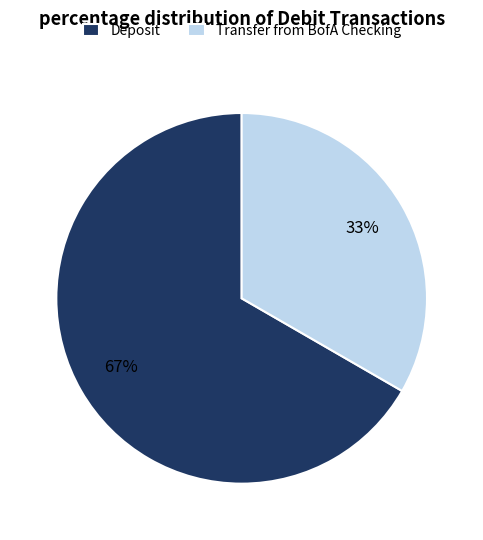

Is the sum of Deposit and Transfer from BofA Checking greater than half?

Yes